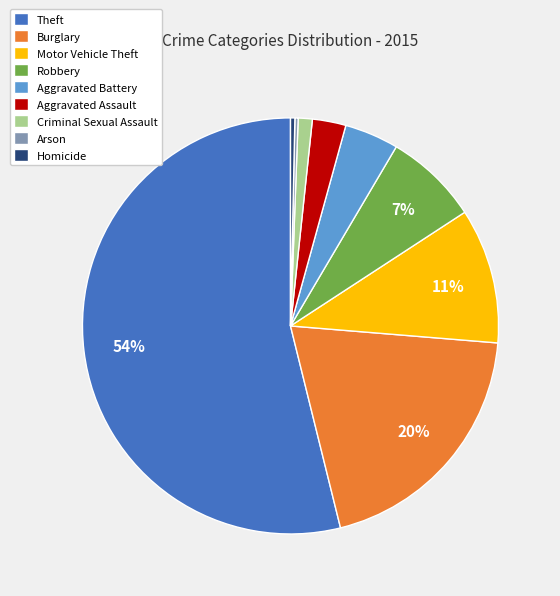

What percentage is the Aggravated Assault slice, to the nearest percent?

3%